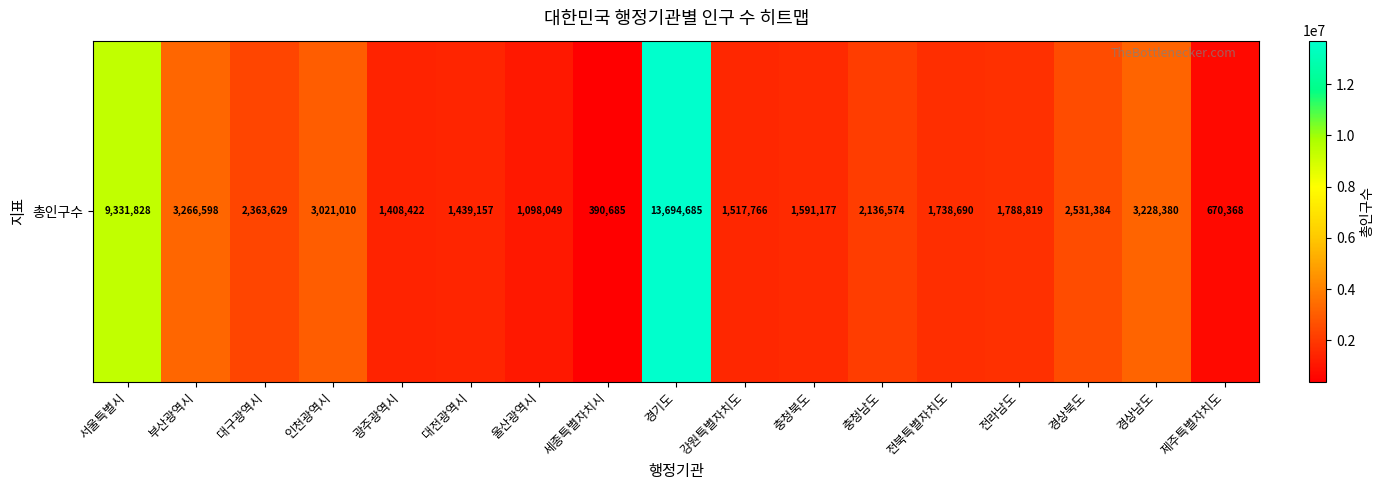

What is the change in value from 강원특별자치도 to 충청남도?

+618808